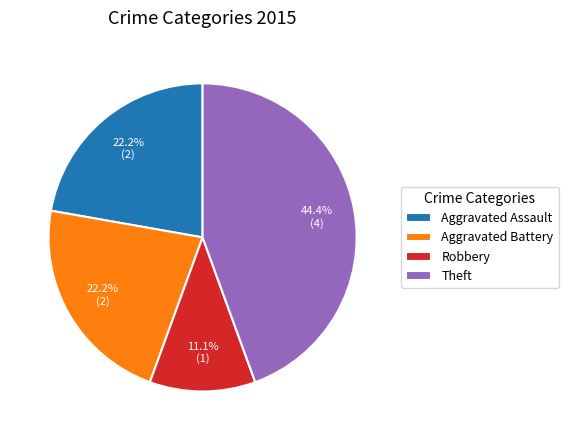

How many slices are in this pie chart?

4